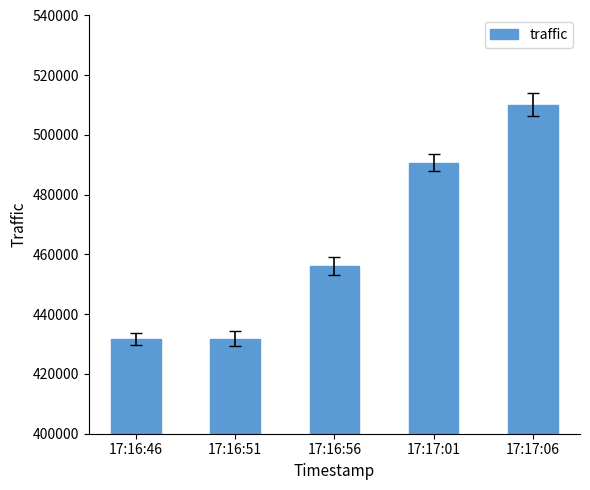

At which category does the chart reach its peak across all series?

17:17:06